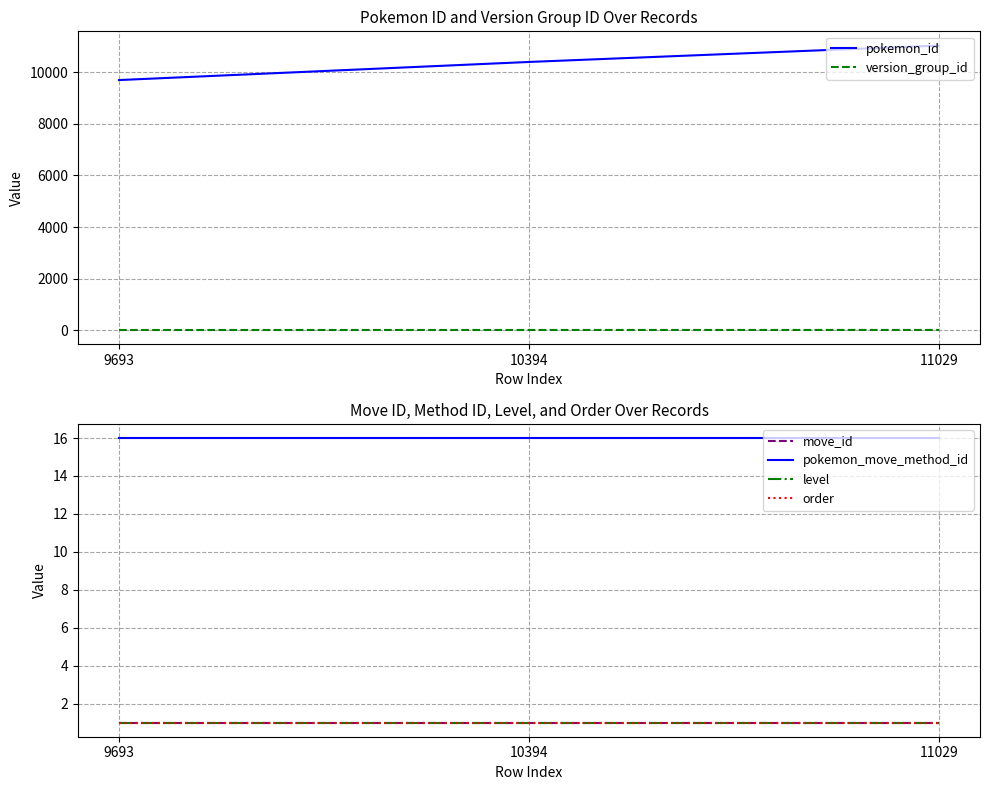

List the series in order of their peak value, highest first.

pokemon_id, version_group_id, pokemon_move_method_id, move_id, level, order